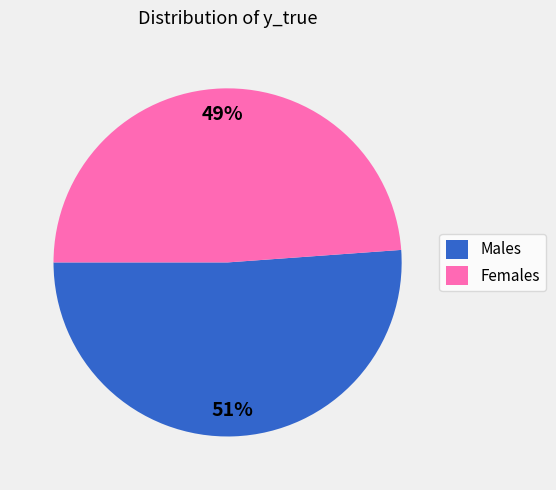

Combined, do Females and Males account for over 50%?

Yes